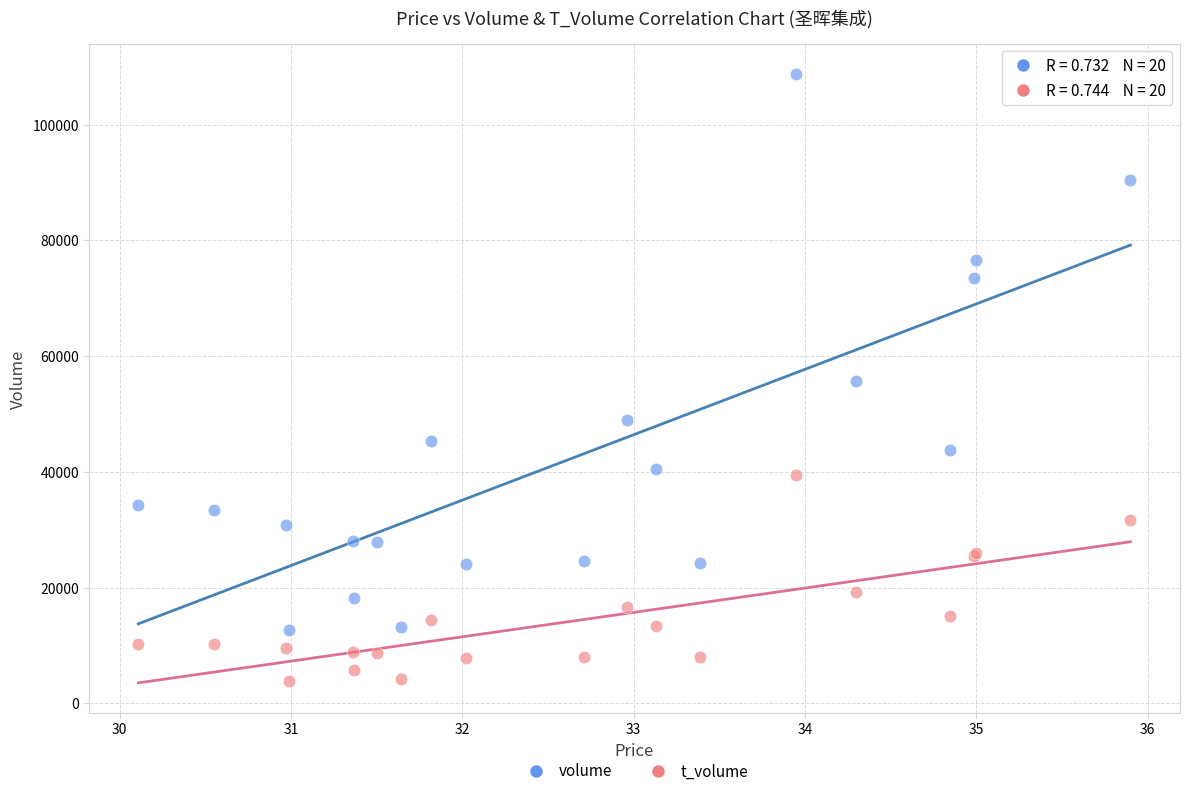

Which series has the largest Y range (max minus min)?

volume